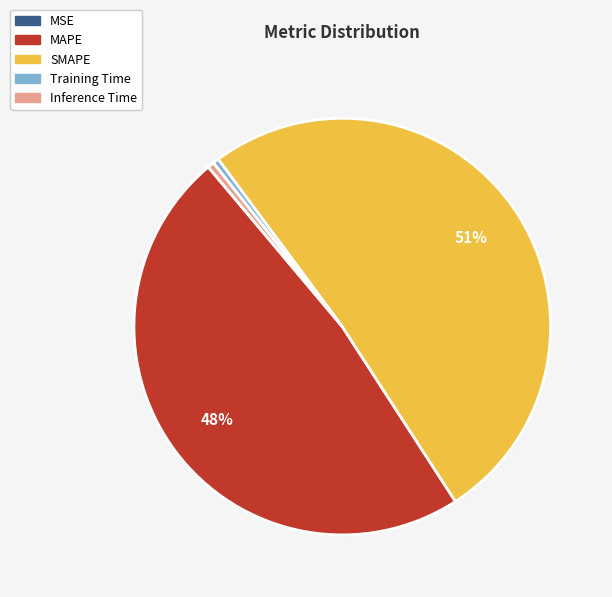

What is the majority slice?

SMAPE